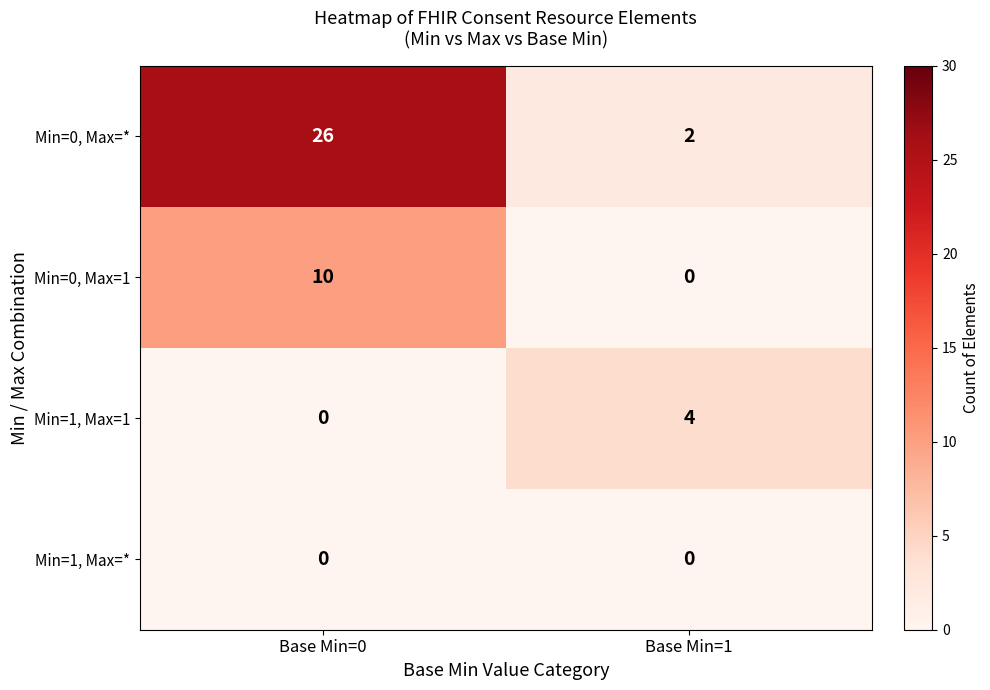

Reading left to right, transcribe all the data shown in this chart.

Min=0, Max=*: 26	2
Min=0, Max=1: 10	0
Min=1, Max=1: 0	4
Min=1, Max=*: 0	0